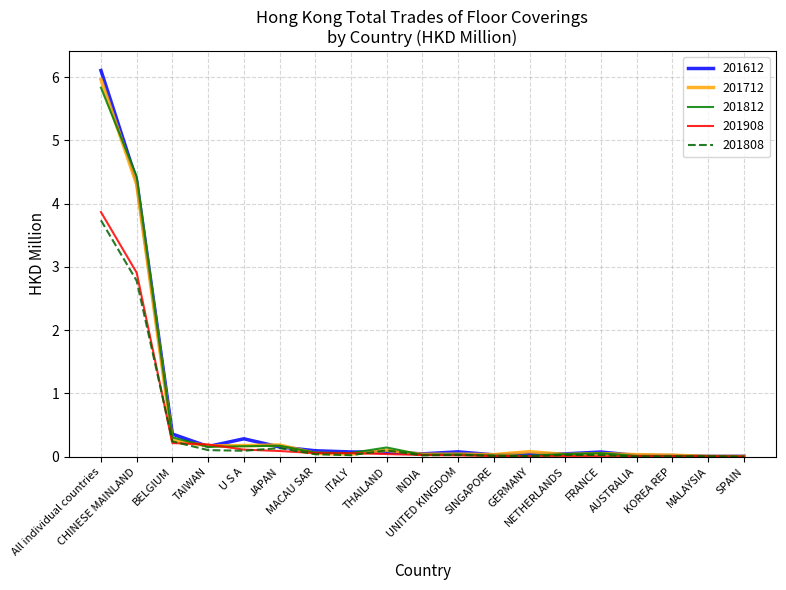

Which series has the largest range (max minus min)?

201612